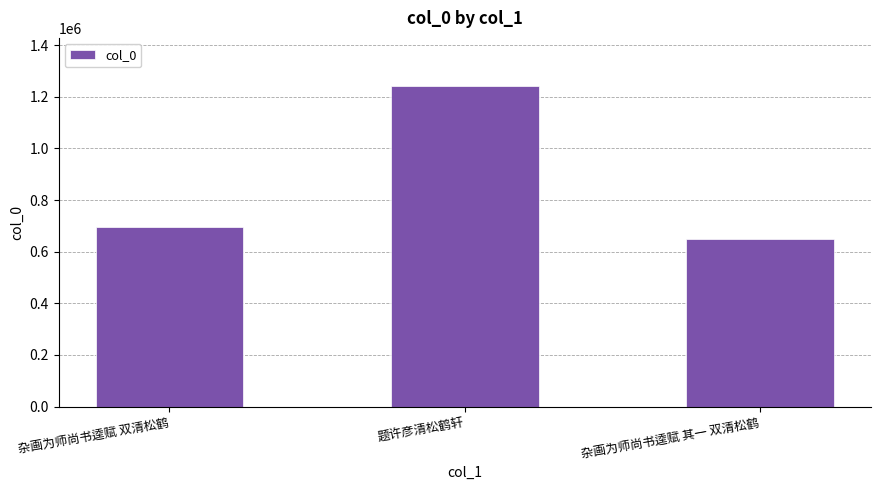

What is the label of the 3rd bar from the right?

杂画为师尚书逵赋 双清松鹤